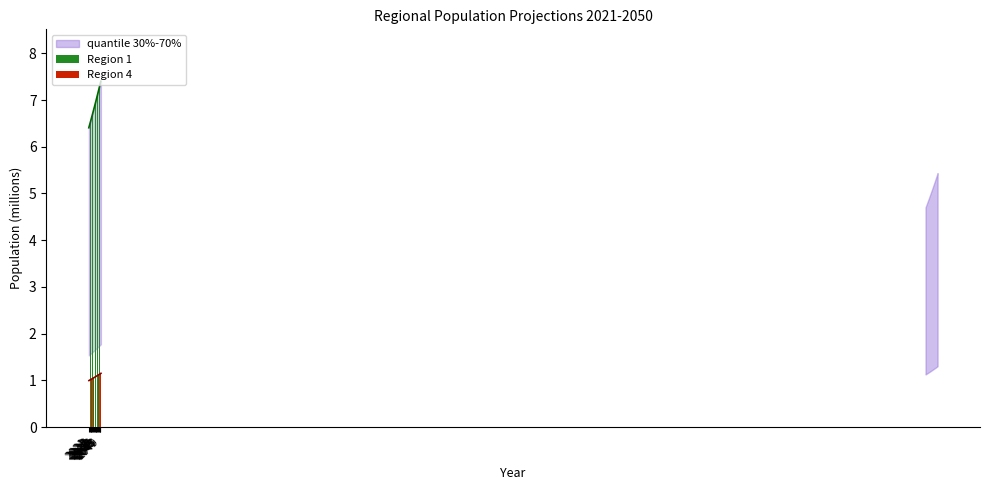

Is it true that Region 4 equals 1.0 at 2021?

True